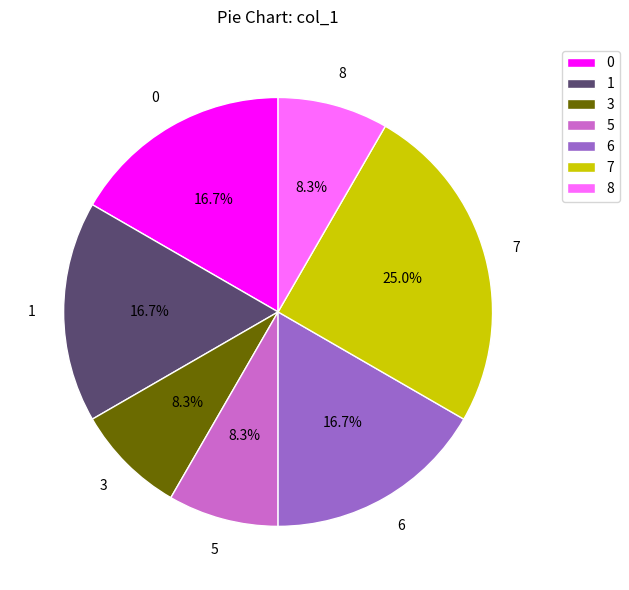

Which category has the biggest portion of the pie?

7